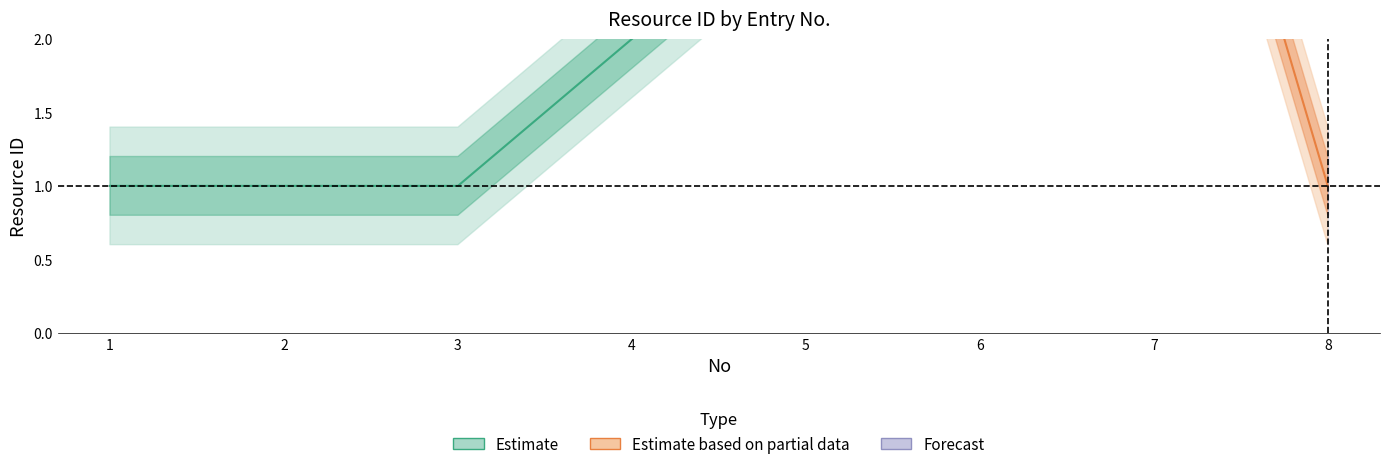

Rank the categories by value from highest to lowest.

7, 6, 5, 4, 1, 2, 3, 8